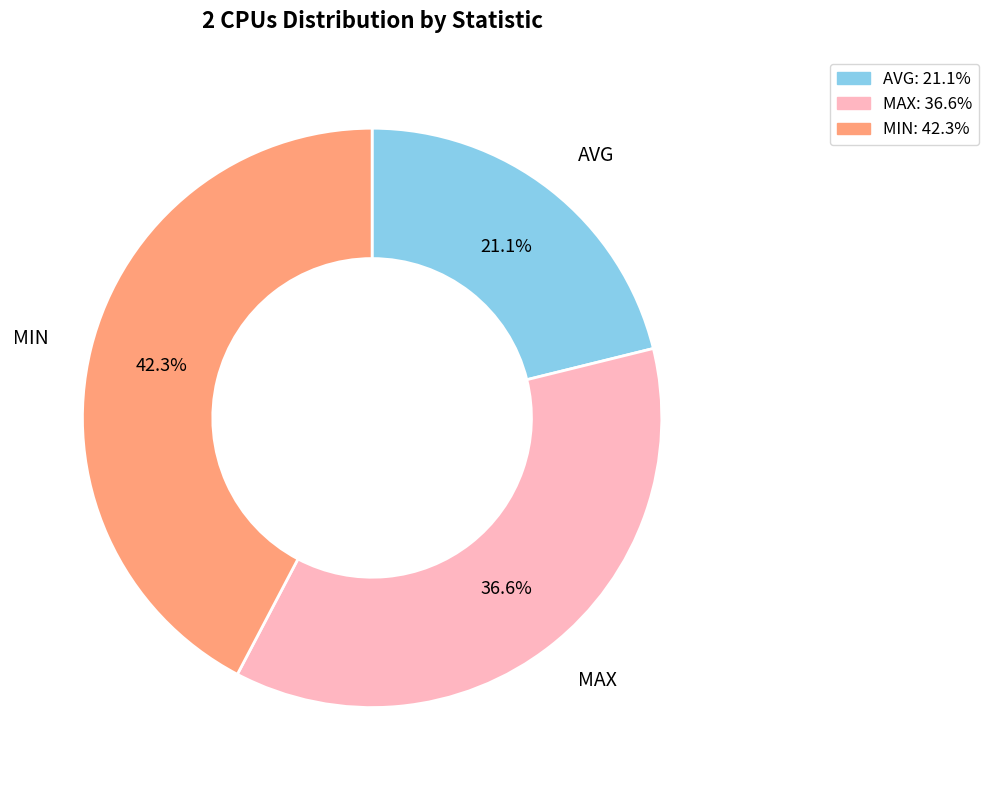

Is there a majority slice in this chart?

No